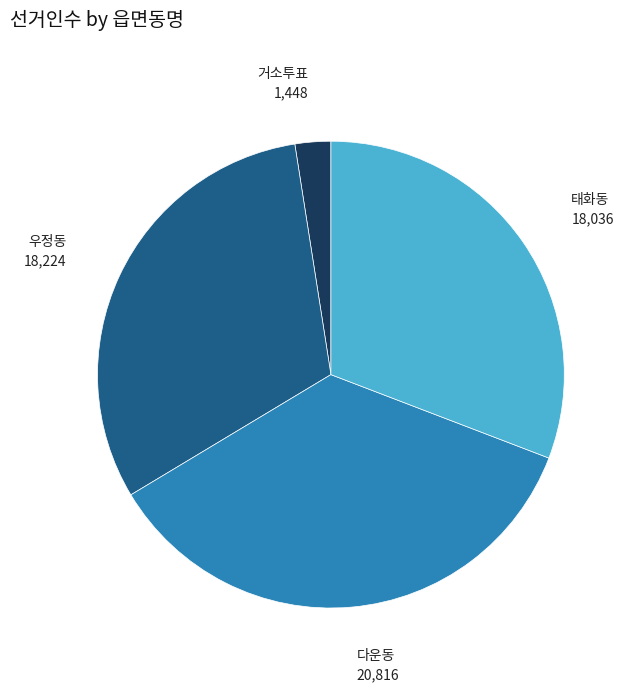

Is there a majority slice in this chart?

No